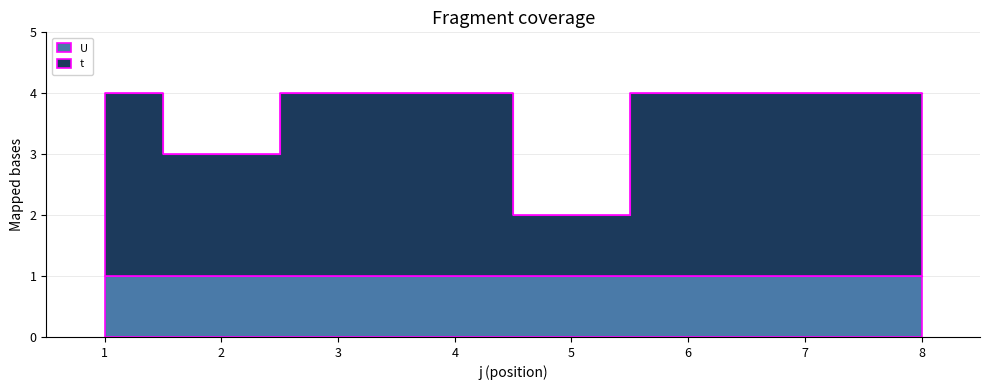

What is the difference between the second highest and second lowest values?

1